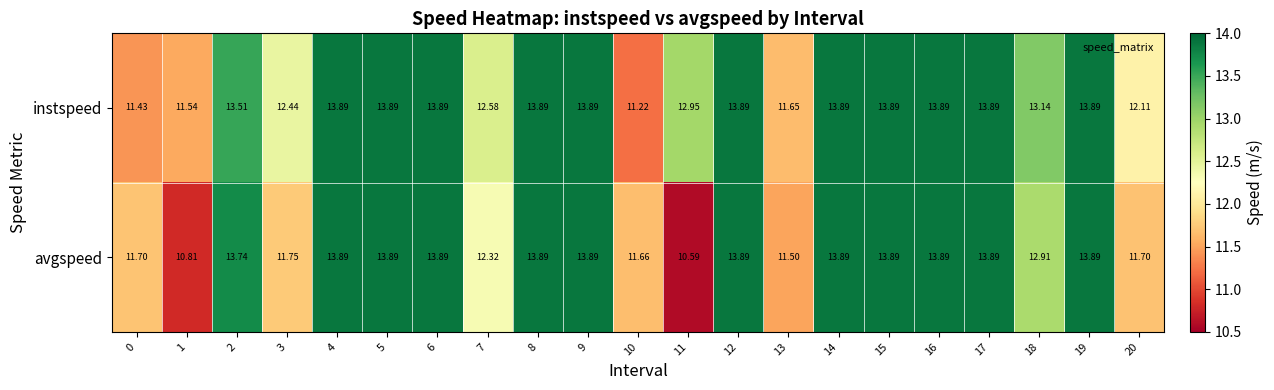

Rank the series by their average value, from highest to lowest.

instspeed, avgspeed